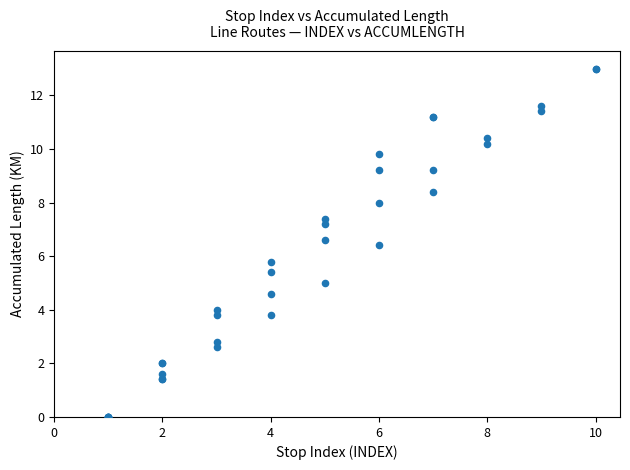

What Y value in the scatter plot is closest to 6?

5.8